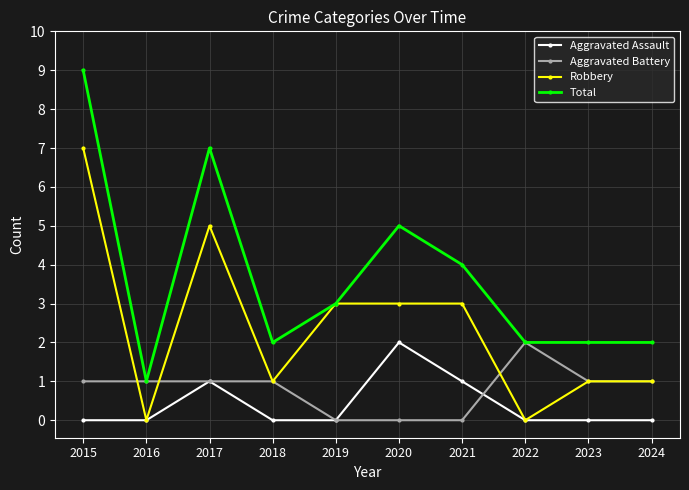

What is the value of the Aggravated Battery point at the 1st from the left?

1